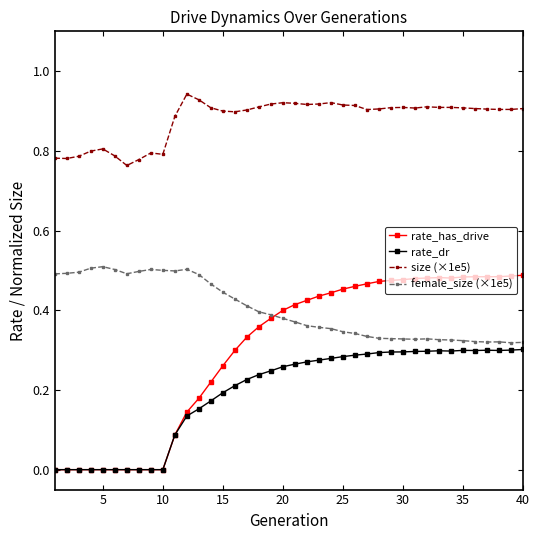

True or false: rate_has_drive and size (×1e5) intersect in this chart.

False